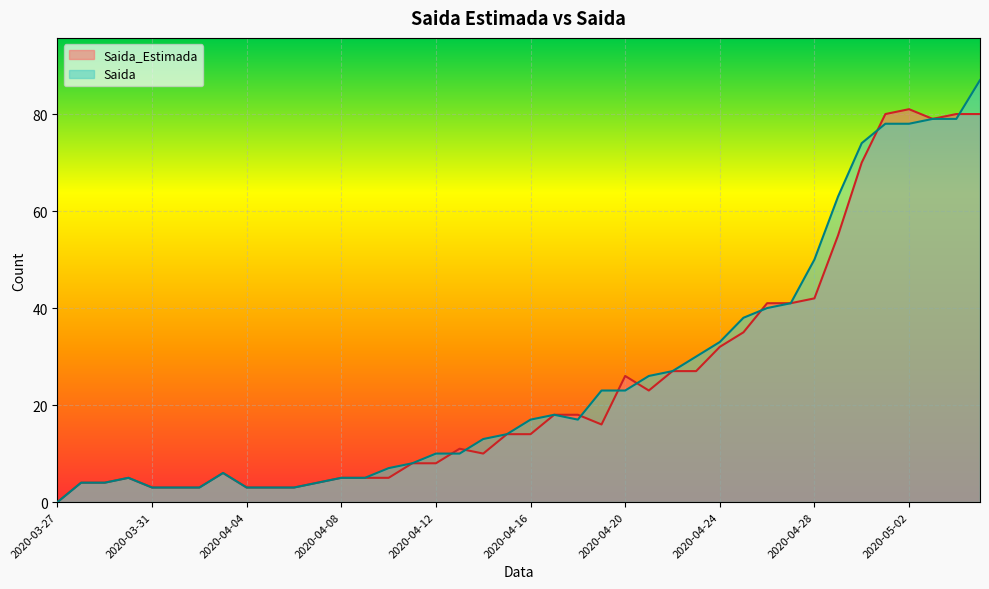

At which category does the chart reach its minimum across all series?

2020-03-27